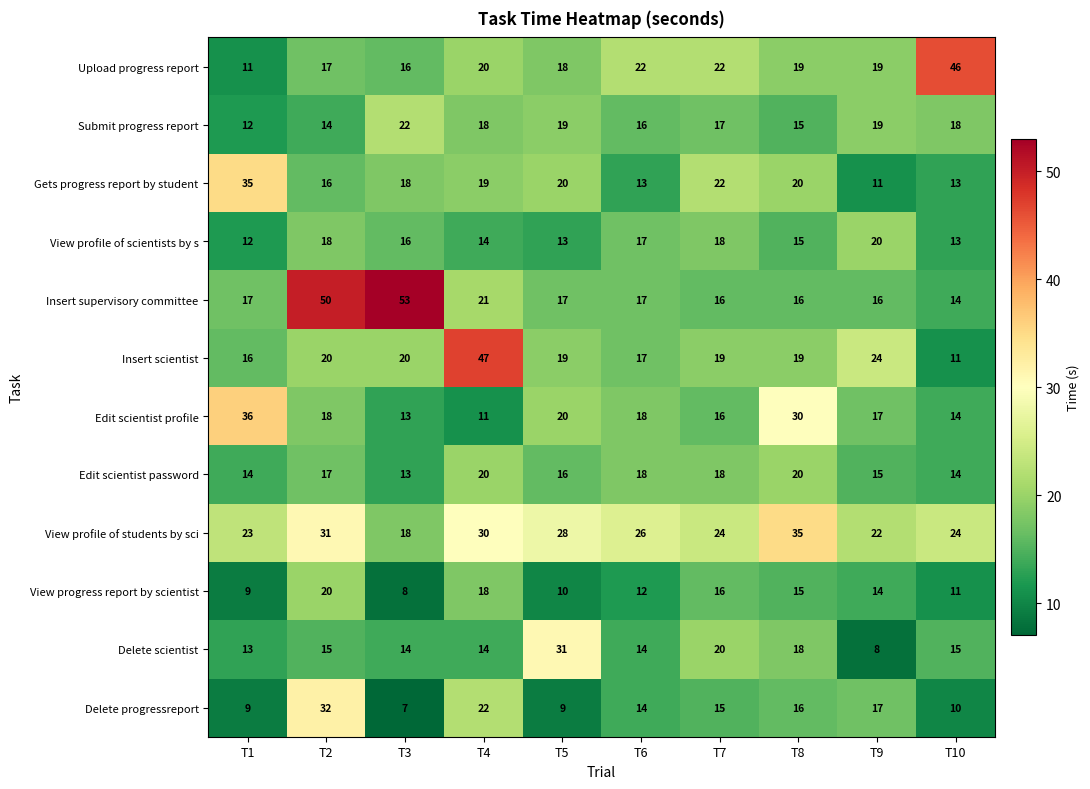

What is the lowest value of the View progress report by scientist series?

8